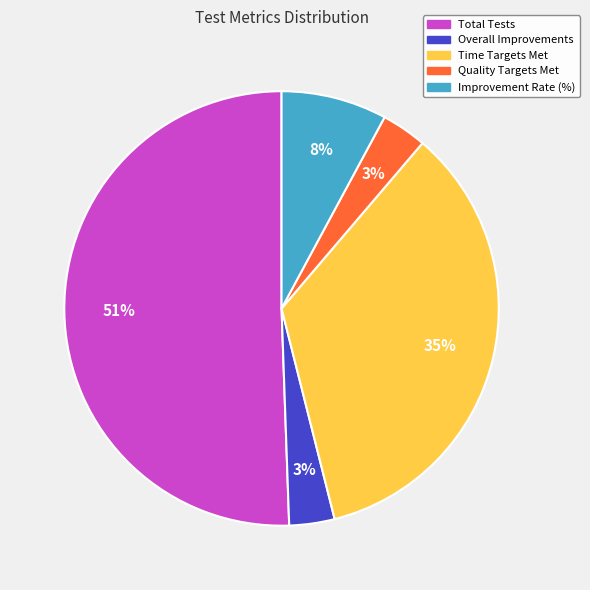

Is Time Targets Met the majority of the pie?

No